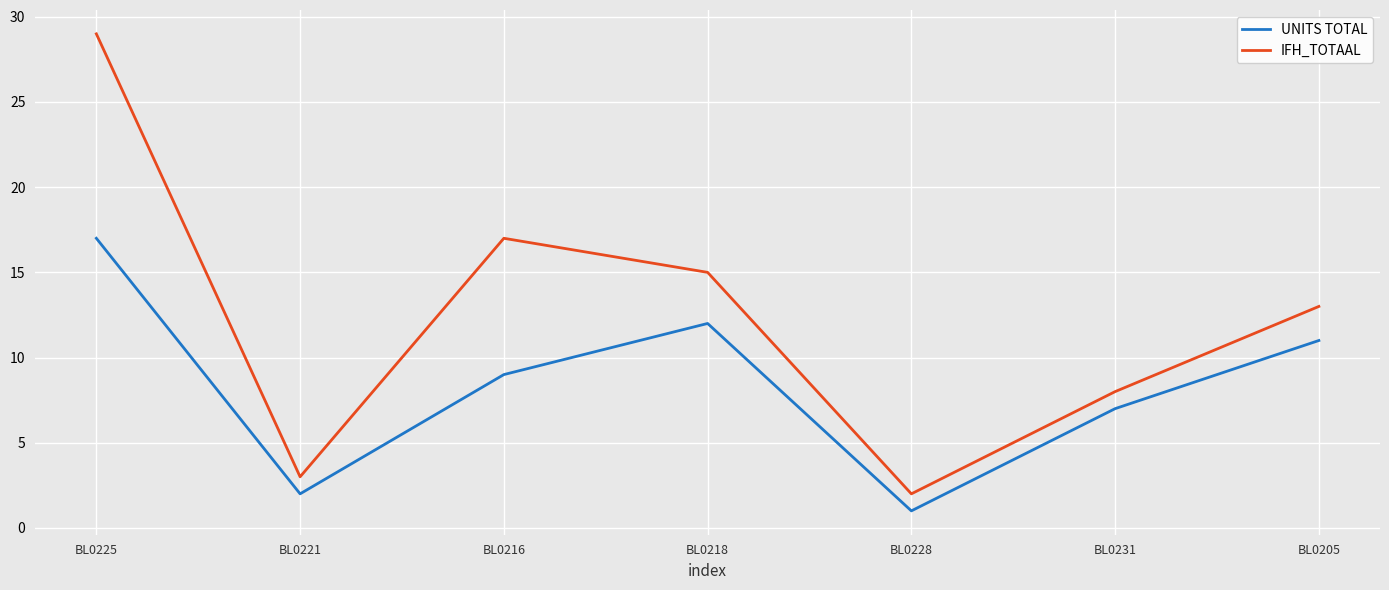

How many categories are shown in the chart?

7